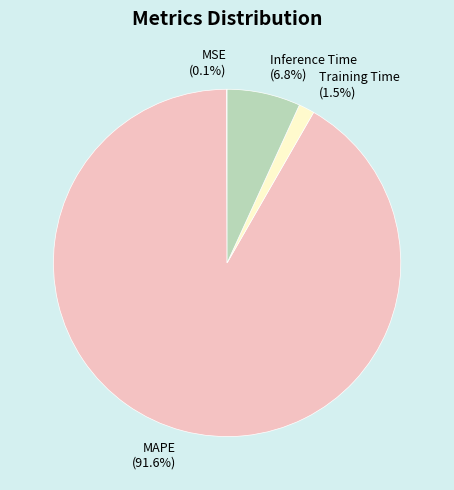

How much of the chart is everything except MAPE?

8.4%